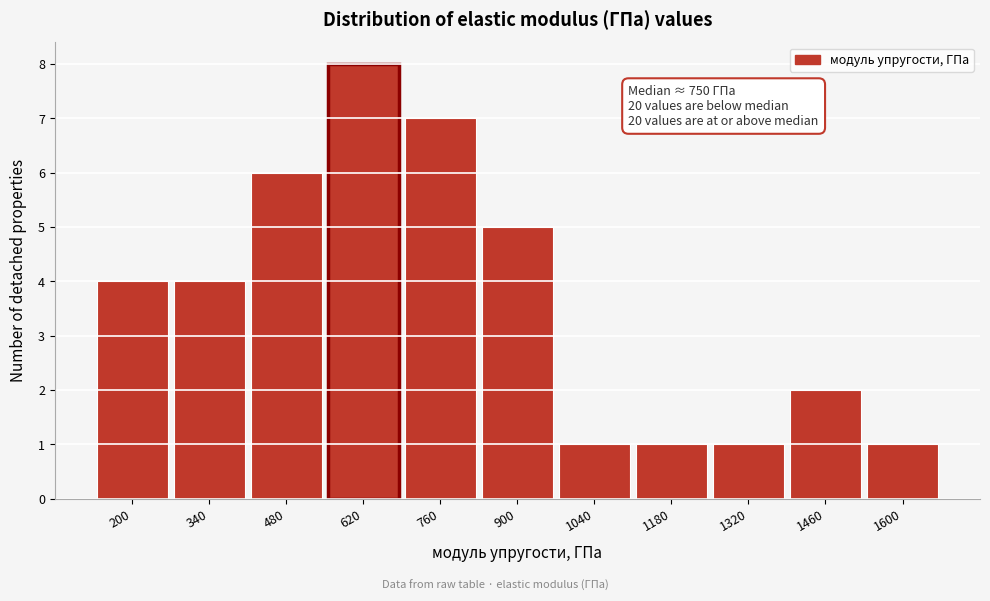

Reading left to right, extract all data points from this chart.

4	4	6	8	7	5	1	1	1	2	1